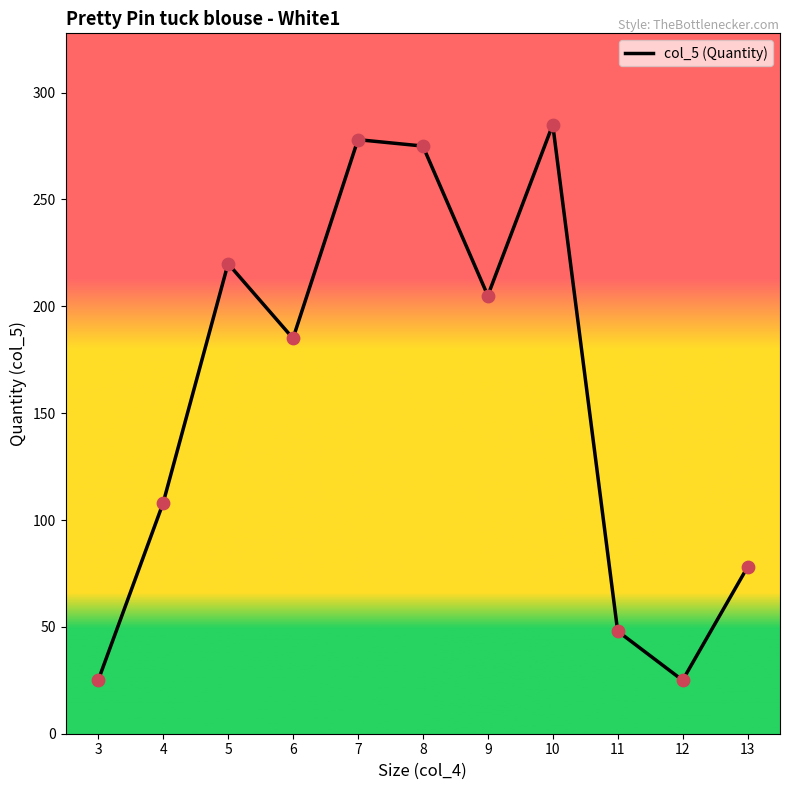

What is the ratio of the value at 7 to the value at 8?

1.0